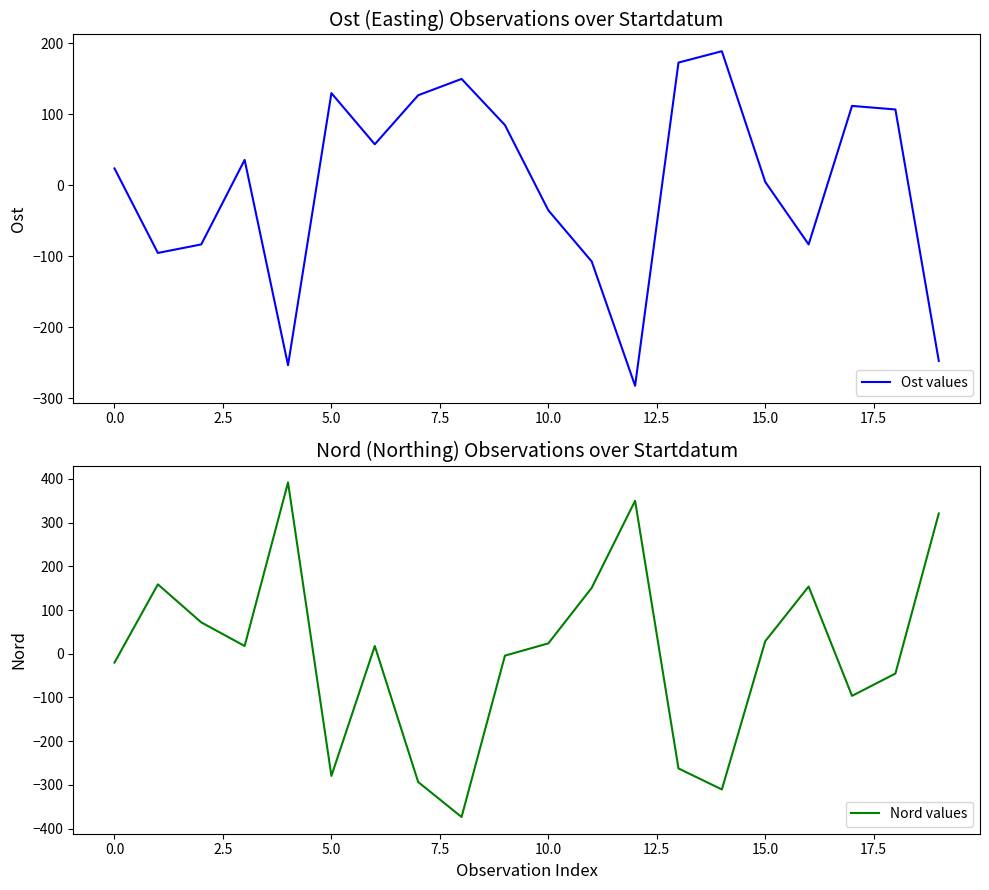

Count the number of categories in the chart.

20